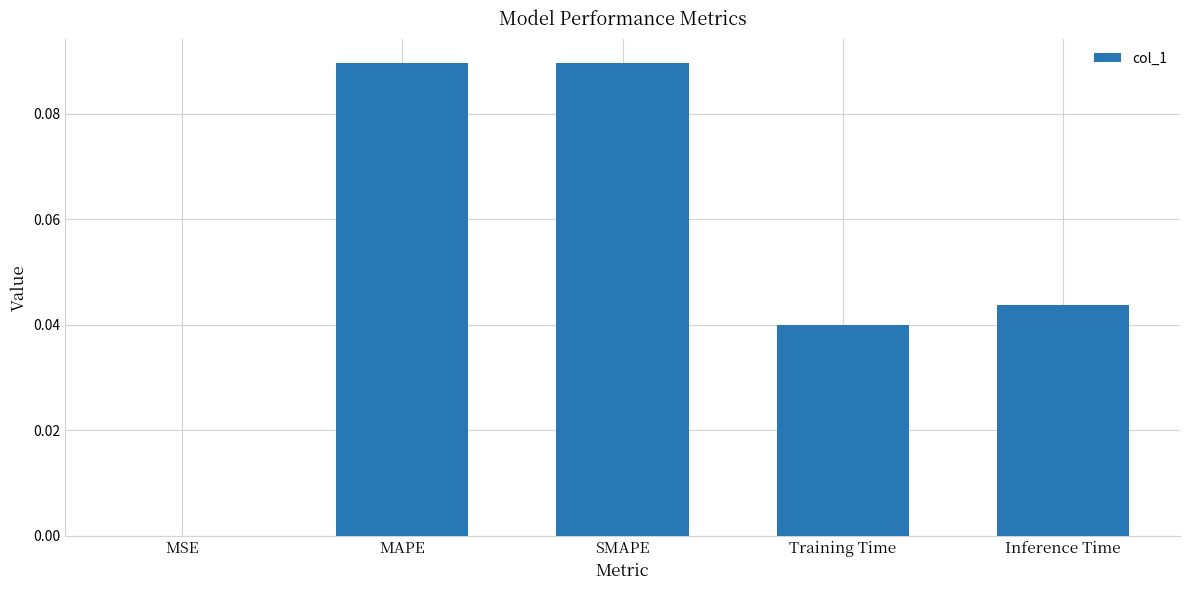

What is the sum of all values?

0.3